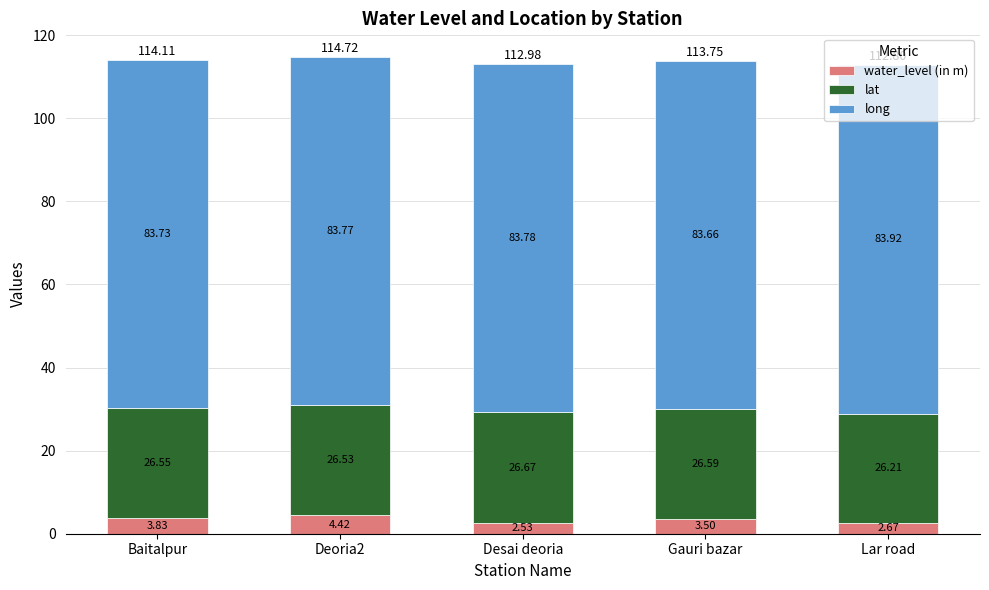

How many bars are there in total?

5